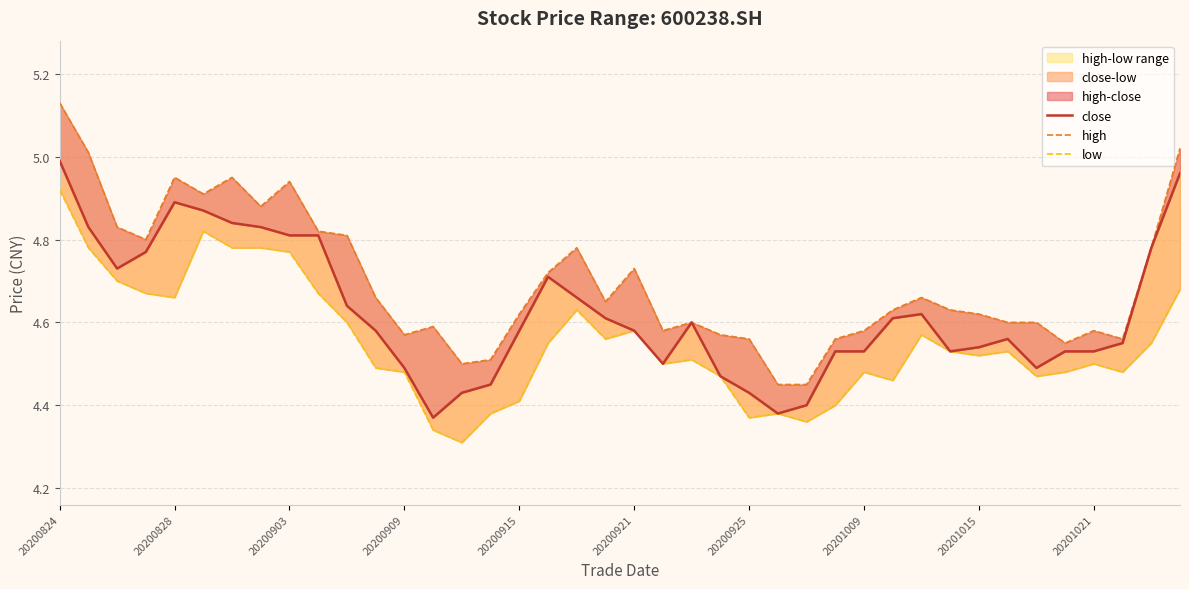

What is the sum of the high values at 20201015 and 20200921?

9.4